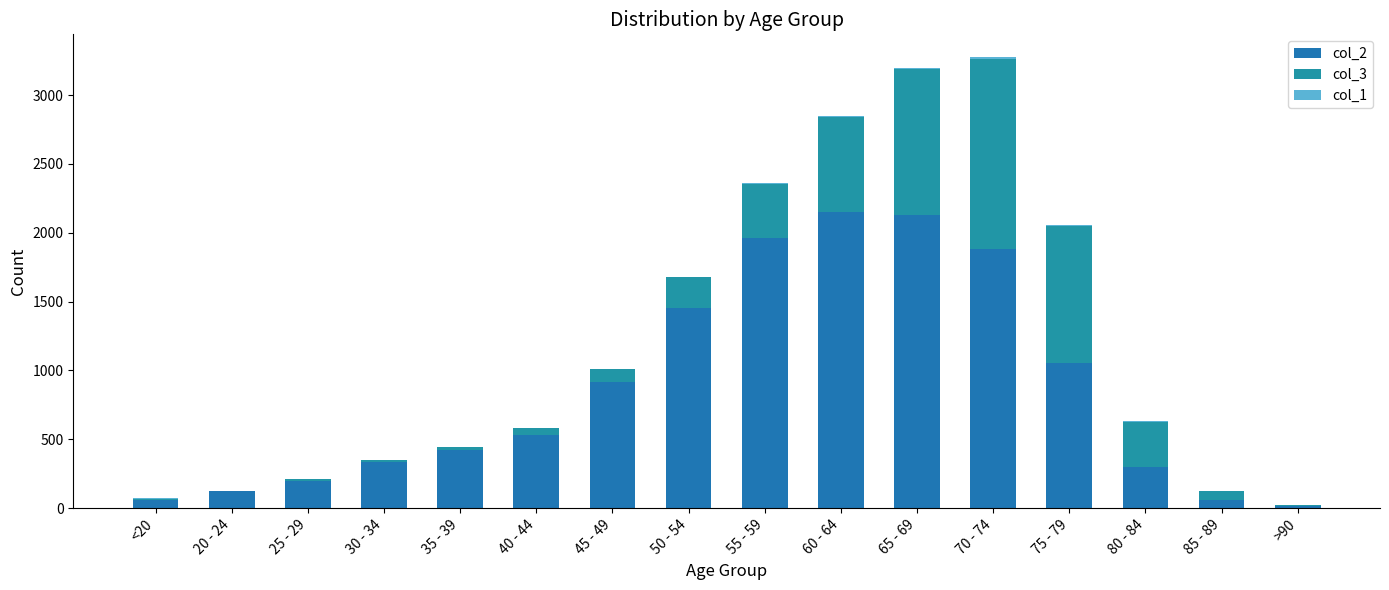

Count the number of data series in this chart.

3